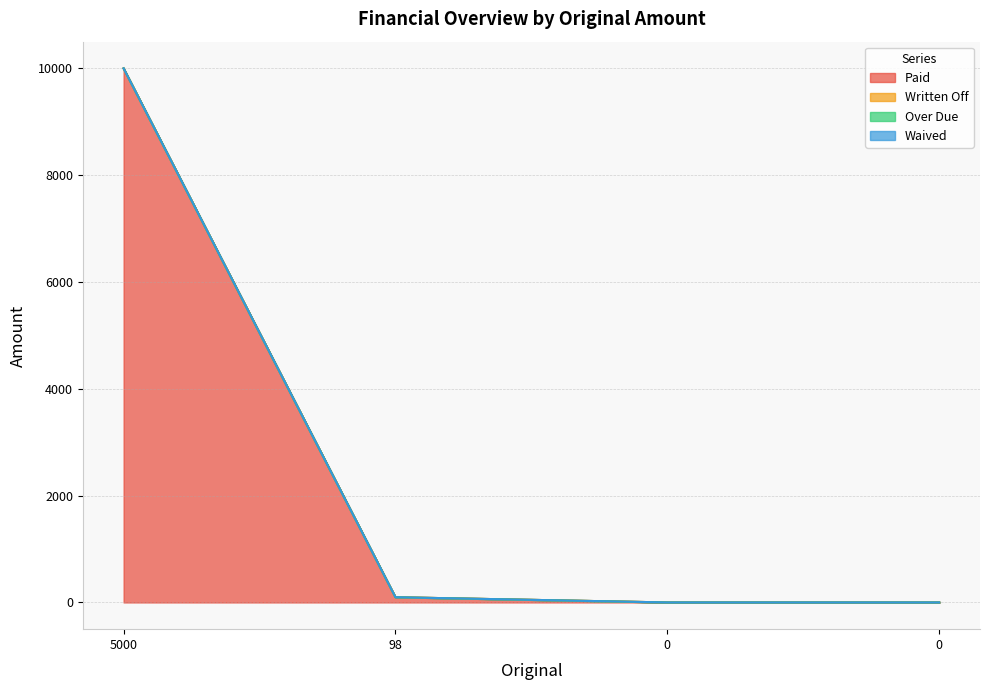

How many lines are shown in the chart?

4